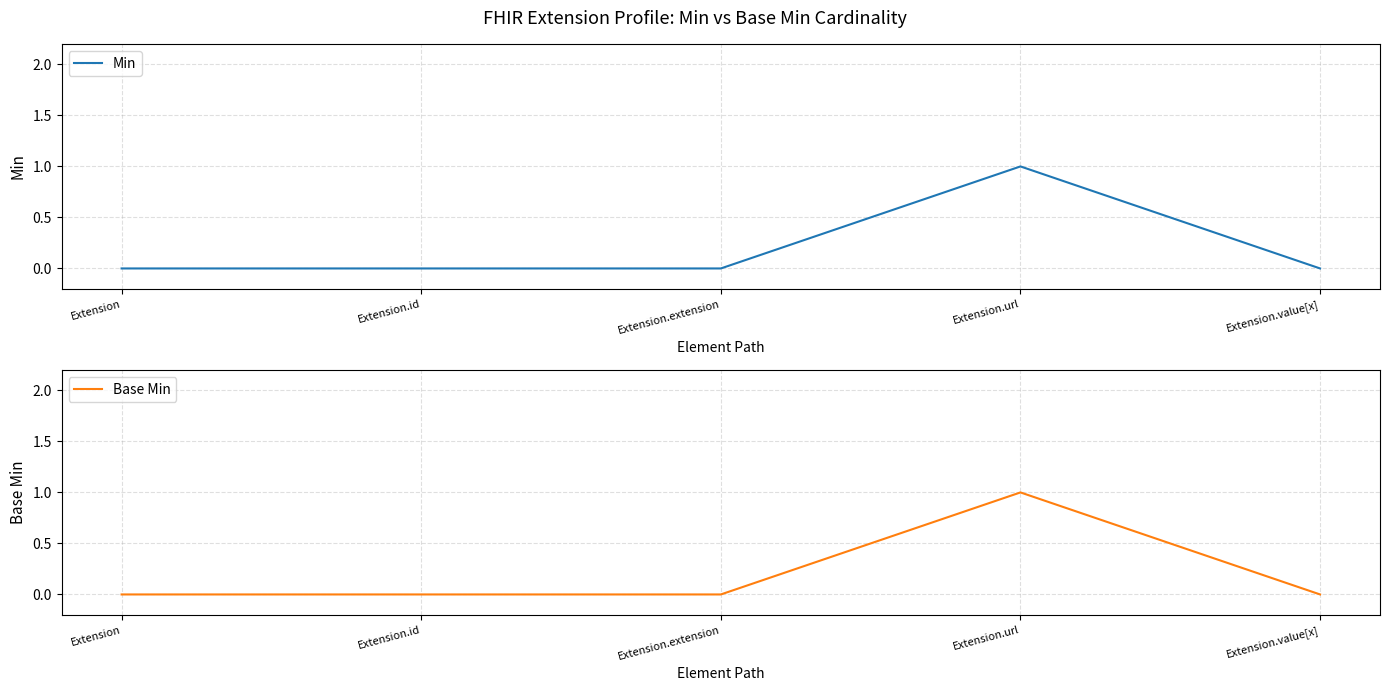

What is the label of the 5th point from the right?

Extension